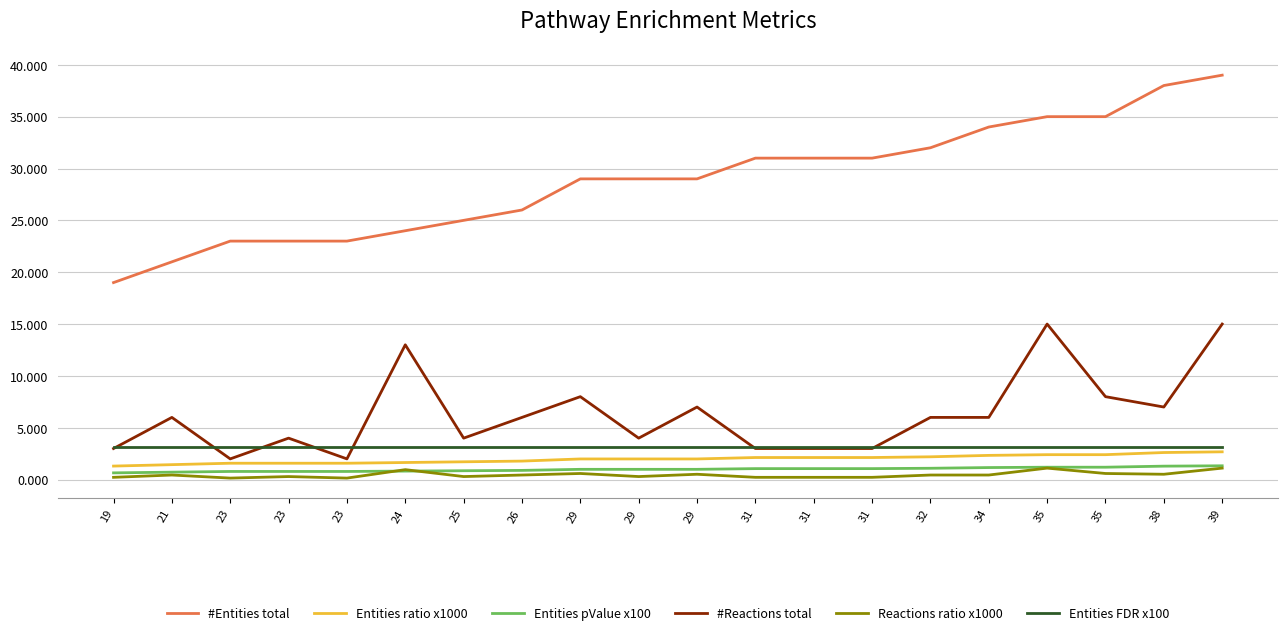

The value of #Reactions total at 31 is 3.0. True or false?

True